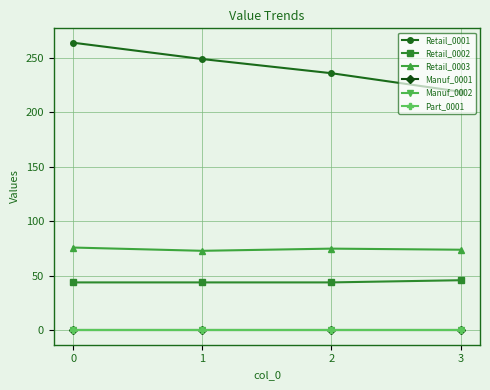

Reading left to right, extract all data points from this chart.

Retail_0001: 264	249	236	219
Retail_0002: 44	44	44	46
Retail_0003: 76	73	75	74
Manuf_0001: 0	0	0	0
Manuf_0002: 0	0	0	0
Part_0001: 0	0	0	0